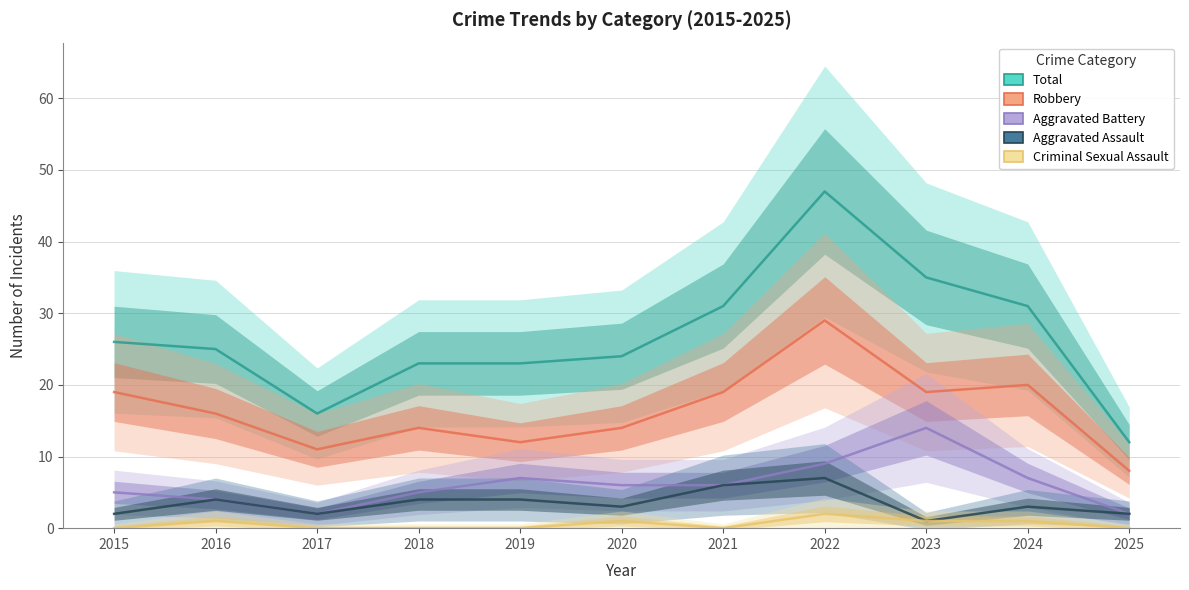

Is this an area chart (filled region under the line)?

No